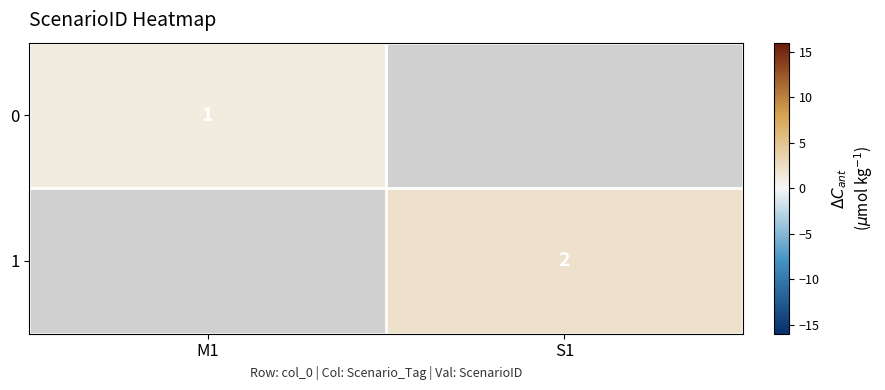

What is the greatest value displayed?

2.0